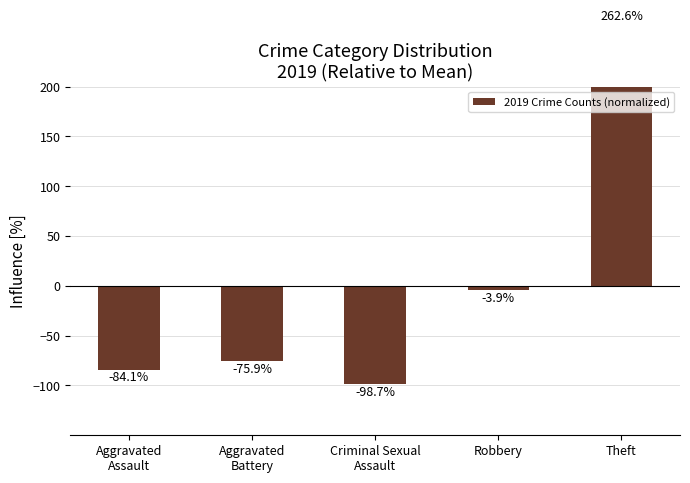

What is the value of the 3rd bar from the left?

-98.7